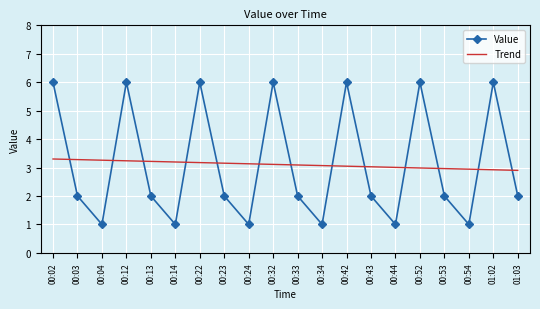

True or false: Trend has a value of 1.0 at 00:14.

False